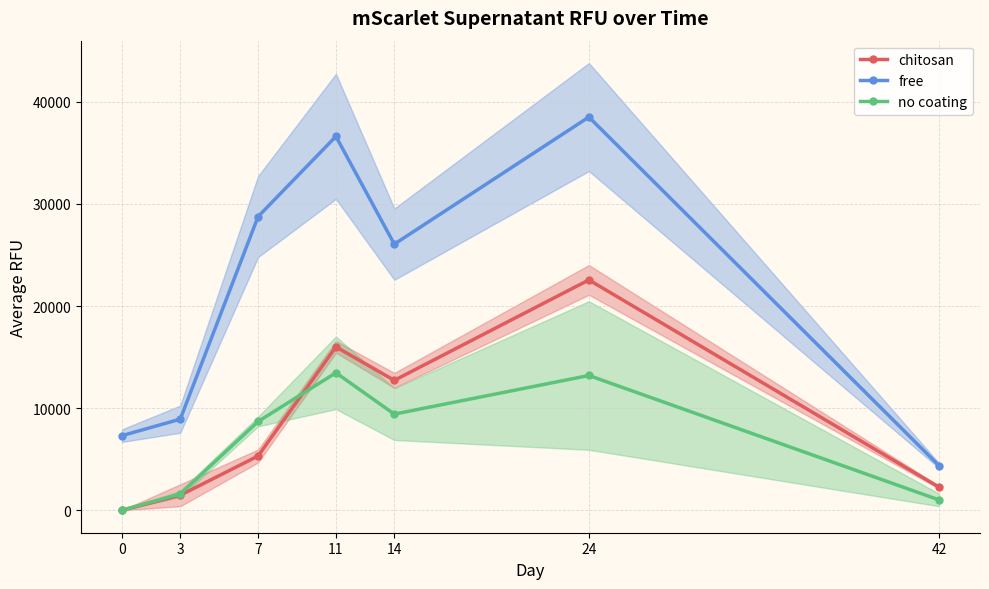

True or false: chitosan and no coating intersect in this chart.

True